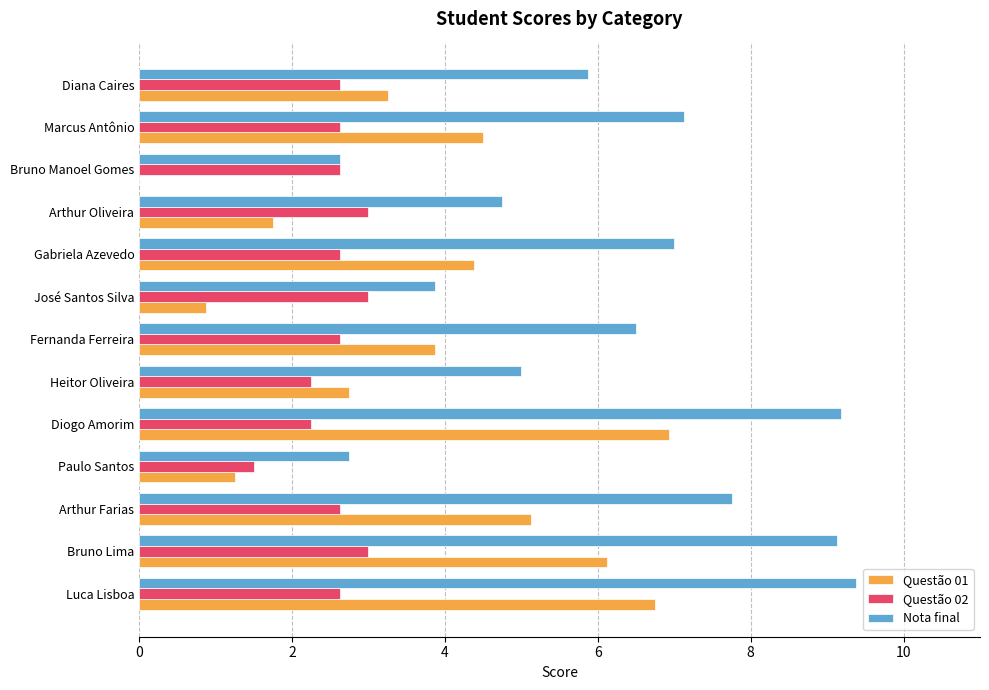

Between Paulo Santos and Marcus Antônio, which series saw the biggest shift?

Nota final